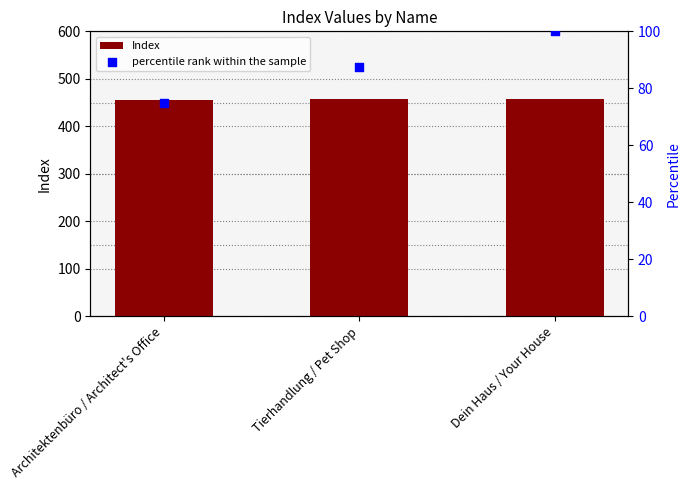

What is the total value across all series at Tierhandlung / Pet Shop?

544.5